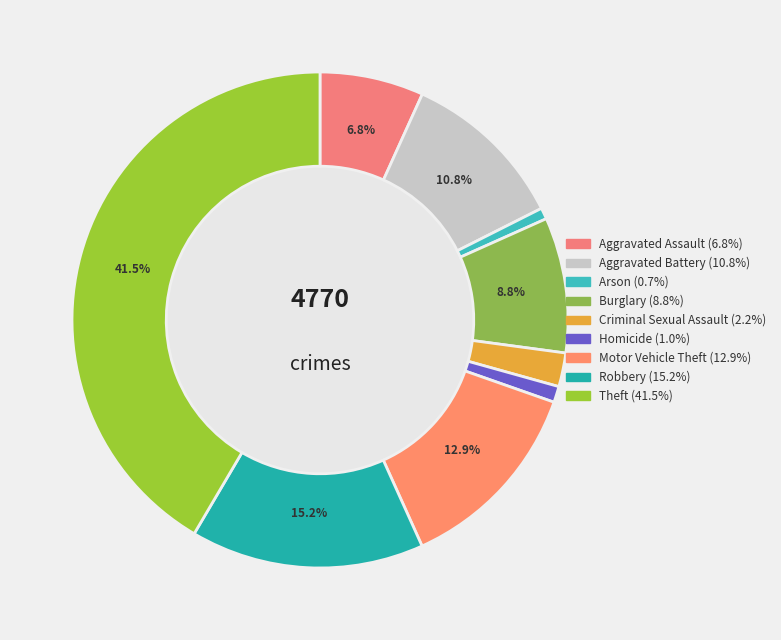

Is Burglary the majority of the pie?

No